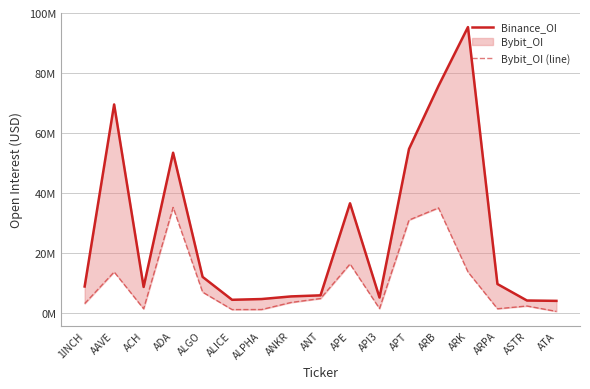

What is the spread (max minus min) of values at ALICE?

3267561